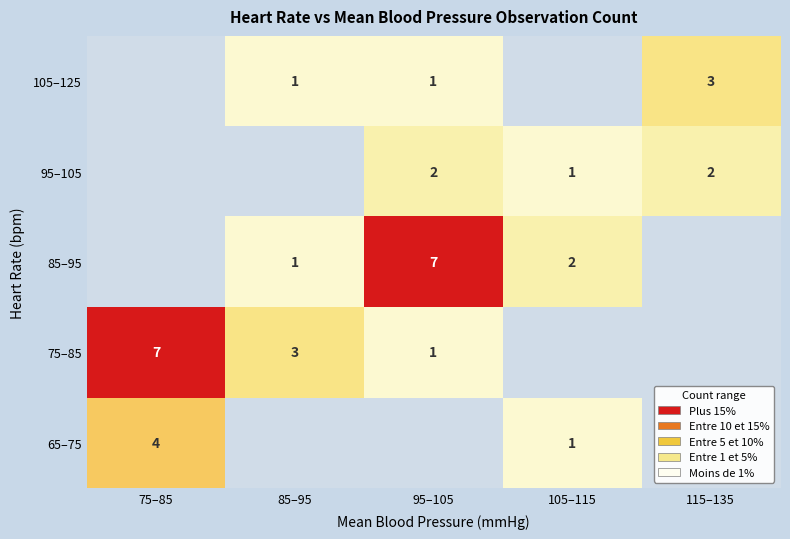

The value of 95–105 at 115–135 is 3. True or false?

False